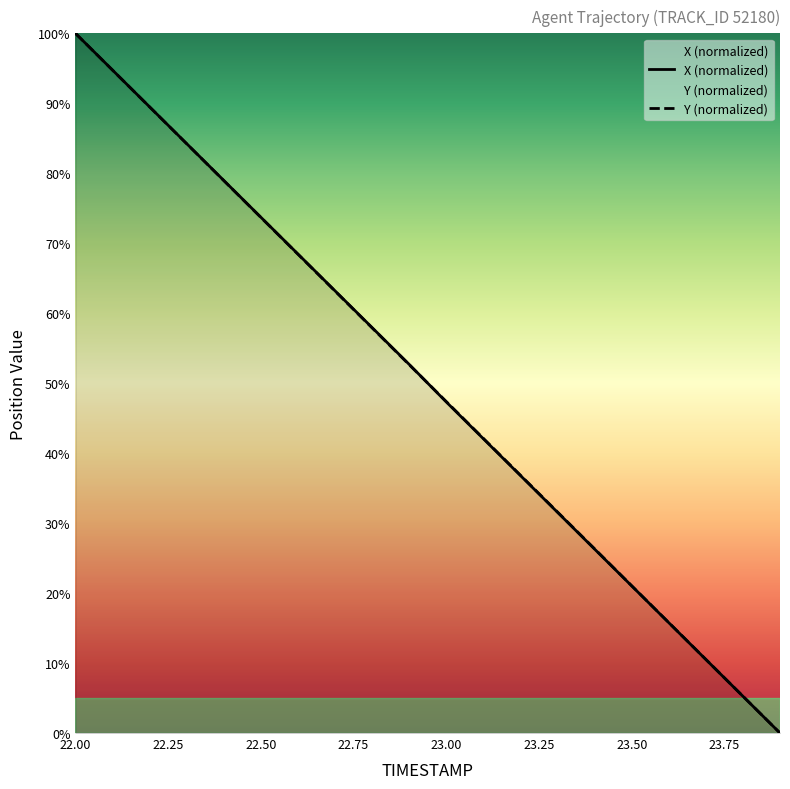

The Y series shows 52.6 at 22.9. True or false?

True